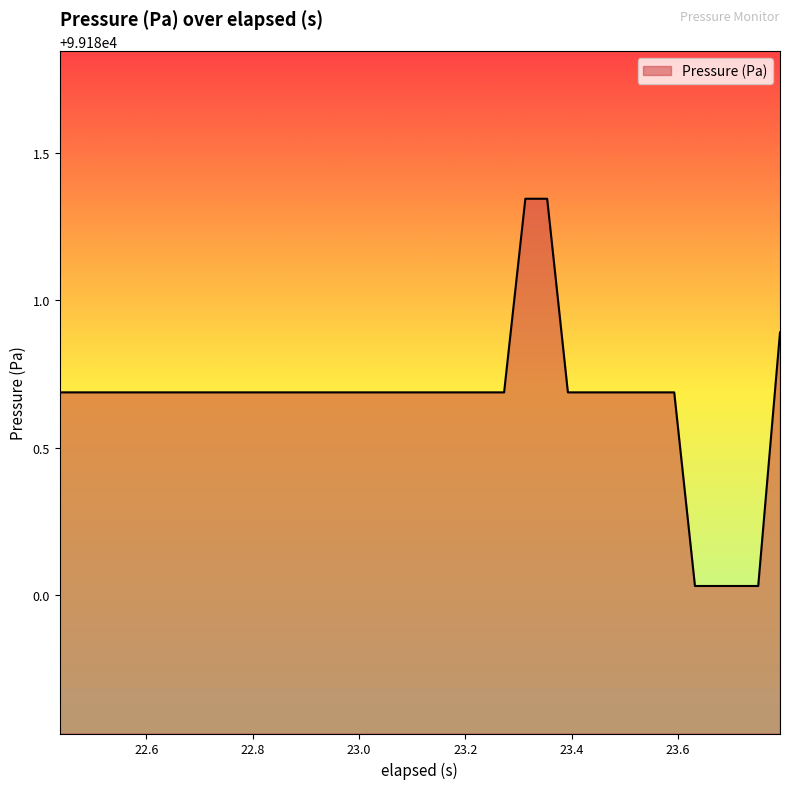

What is the difference between the maximum and minimum values?

1.3